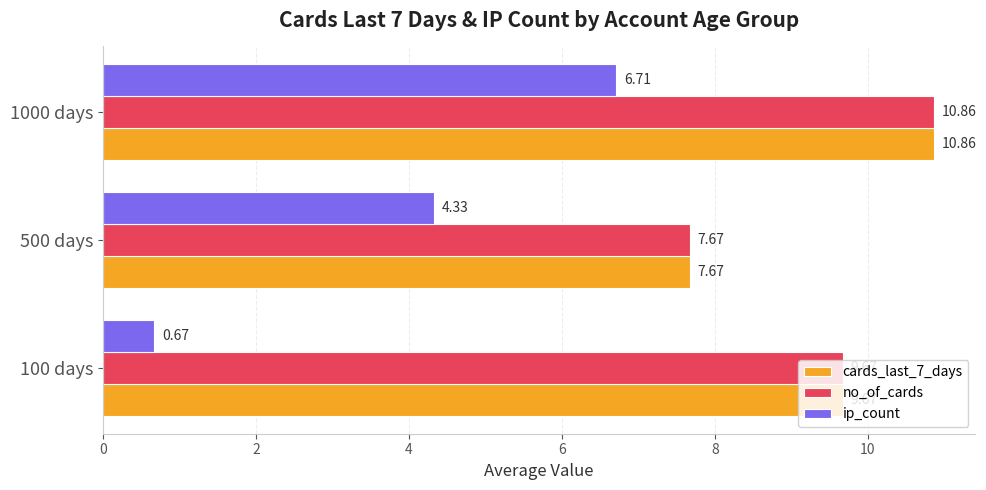

At how many categories does at least one series exceed 4?

3